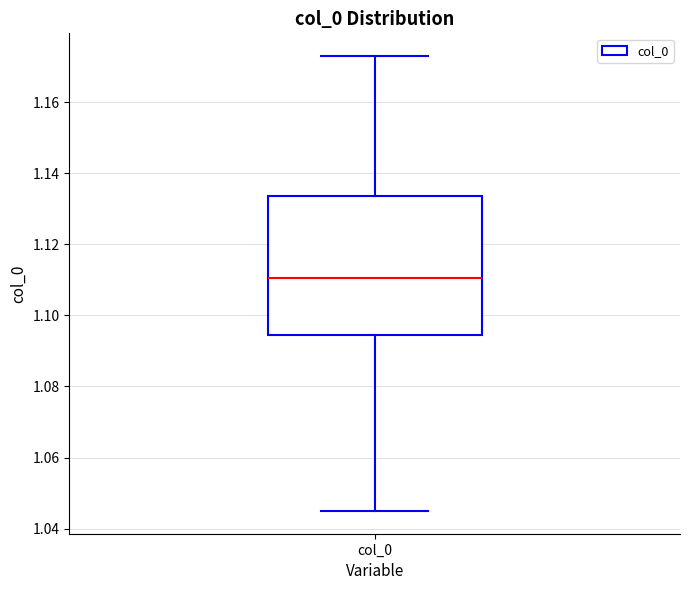

Where is the lower edge of the box for col_0 on the y-axis? The values are not printed on the chart, so give them approximately, as read against the axis.

1.094